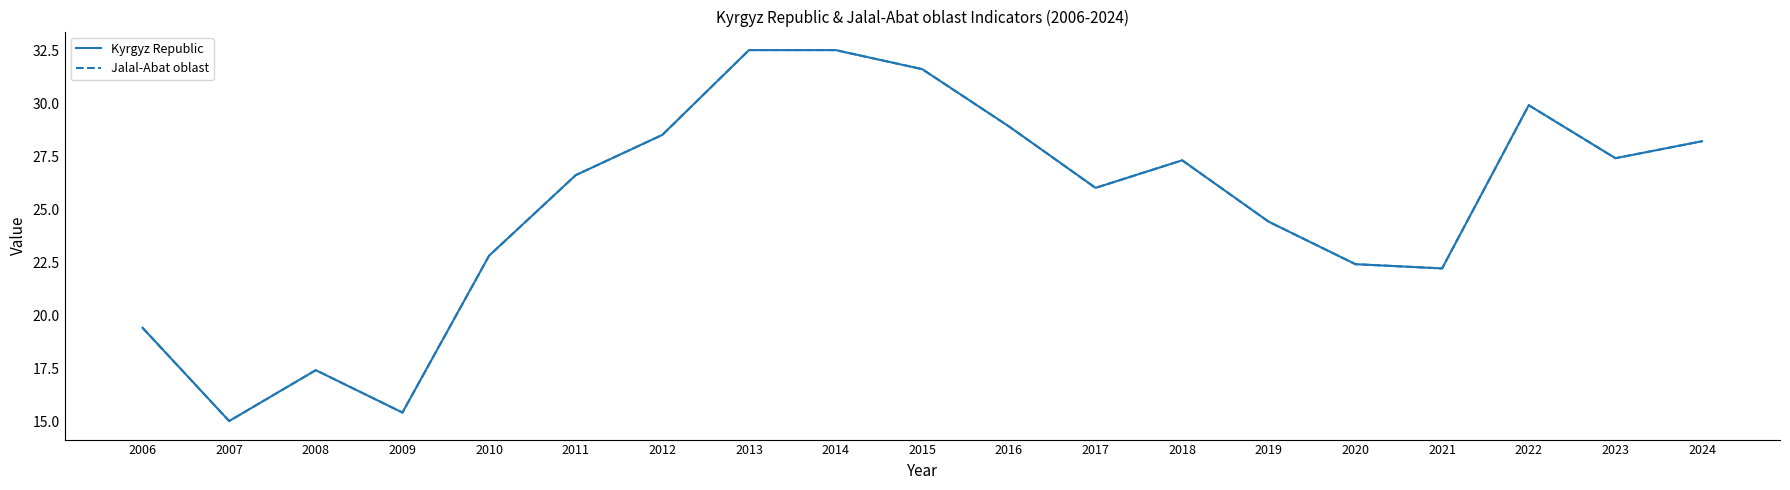

Does the chart display data point markers on the line(s)?

No